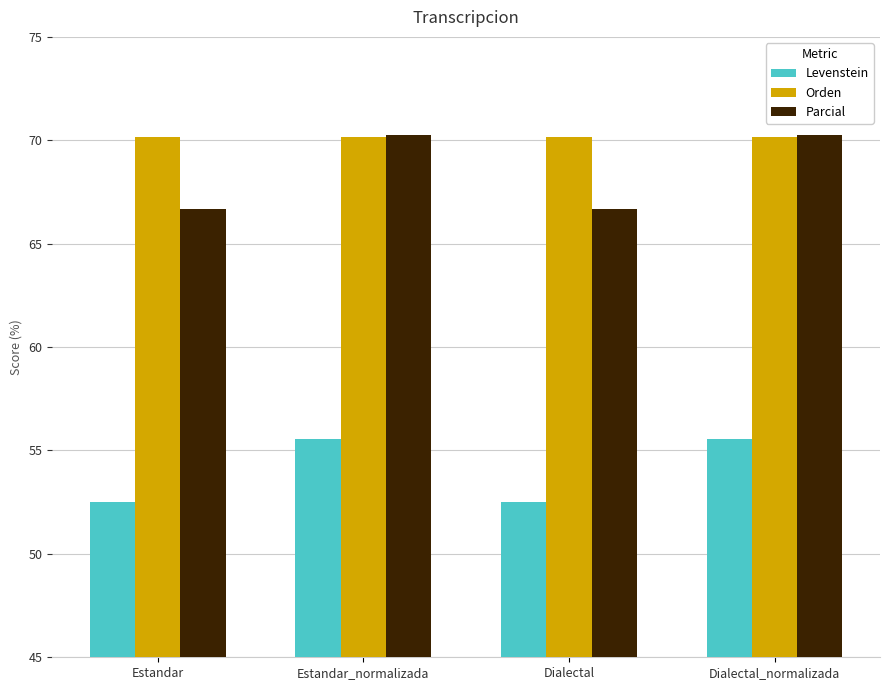

What is the sum of all Levenstein values?

216.1